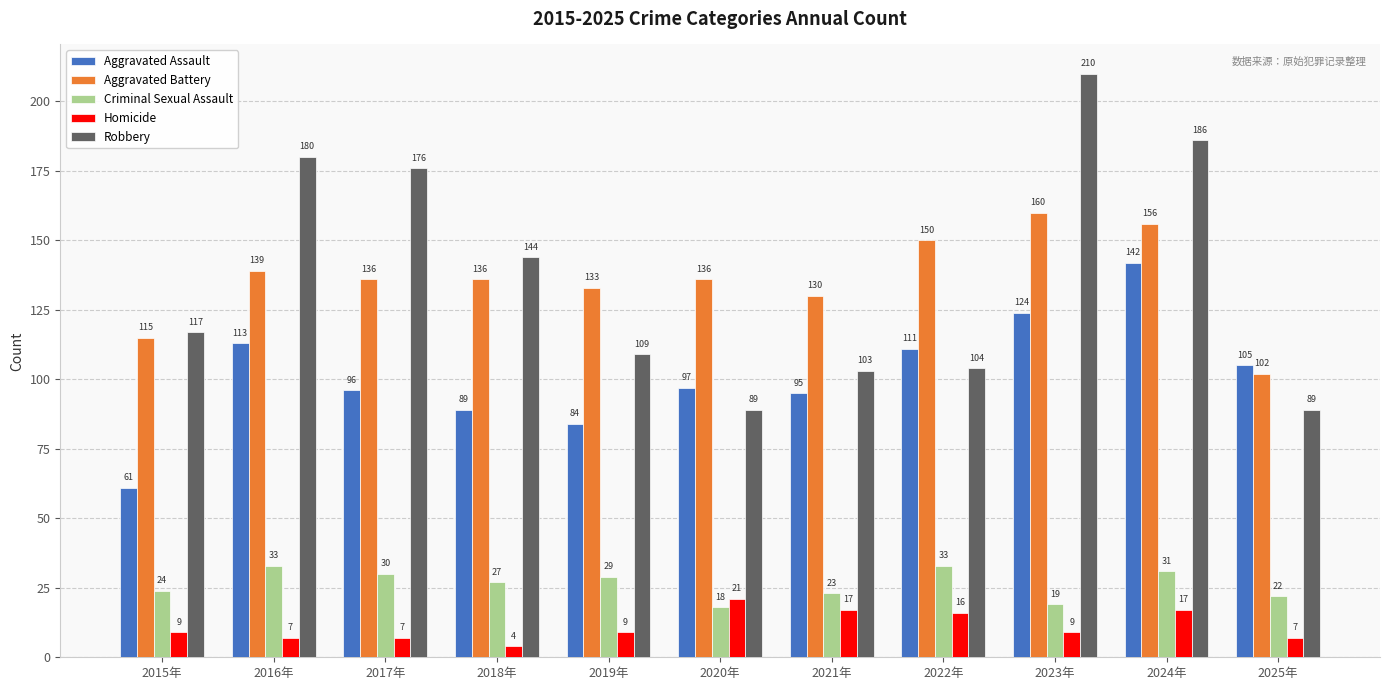

How many distinct data groups are displayed?

5